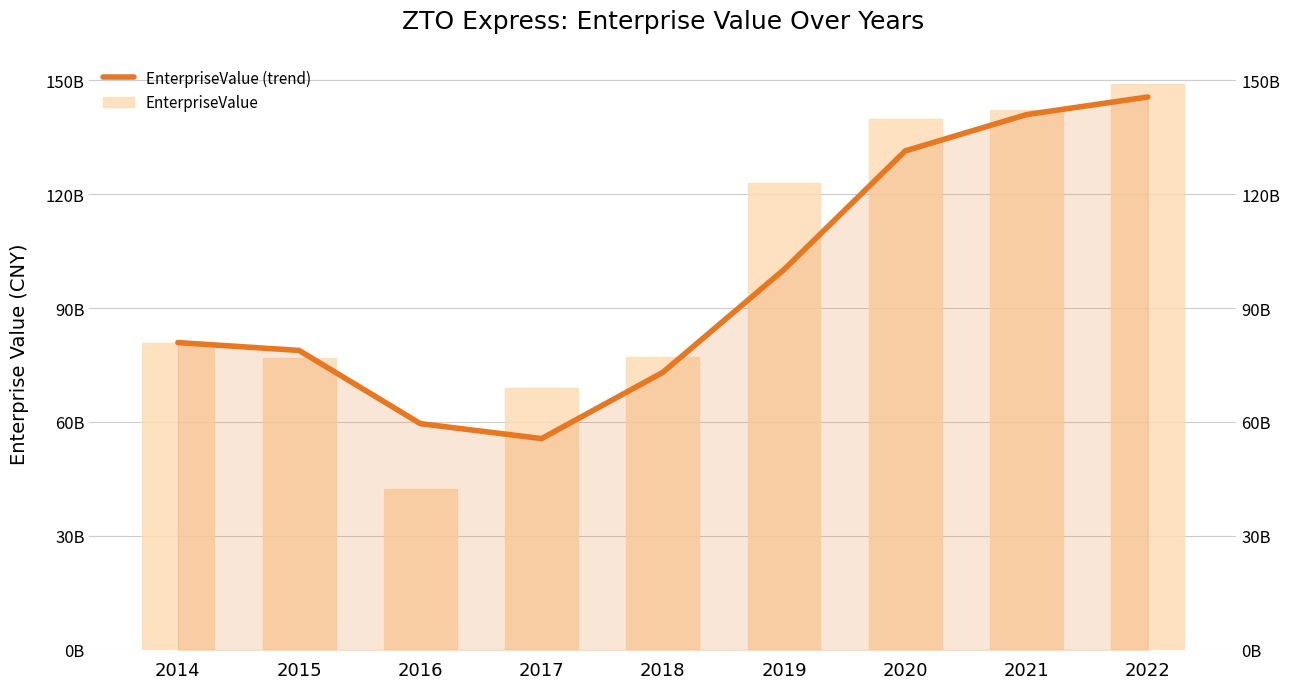

What is the difference between the second highest and second lowest values in the EnterpriseValue series?

73256681550.0